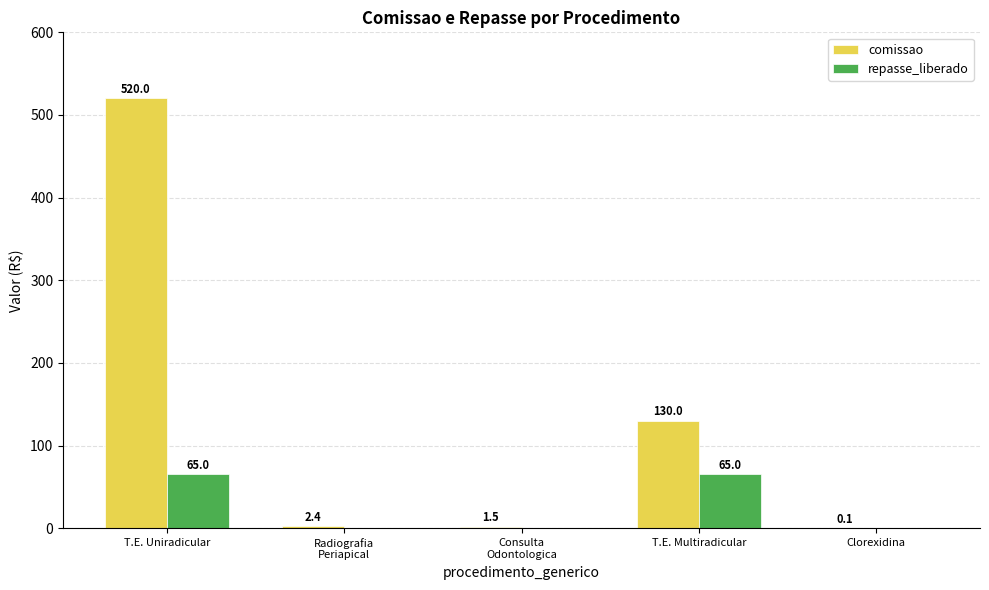

Which label corresponds to the largest value in the chart?

T.E. Uniradicular